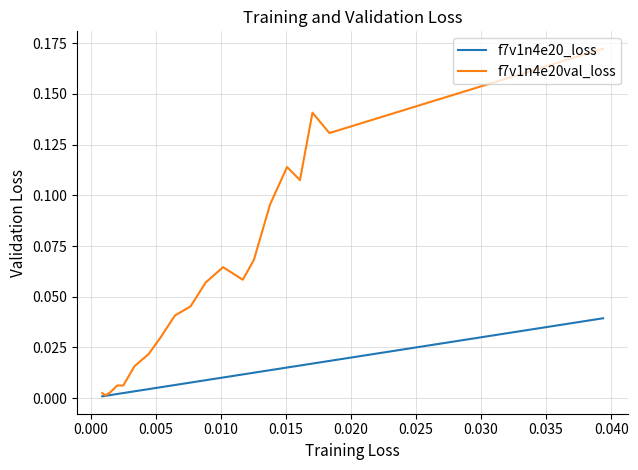

True or false: f7v1n4e20val_loss and f7v1n4e20_loss intersect in this chart.

False